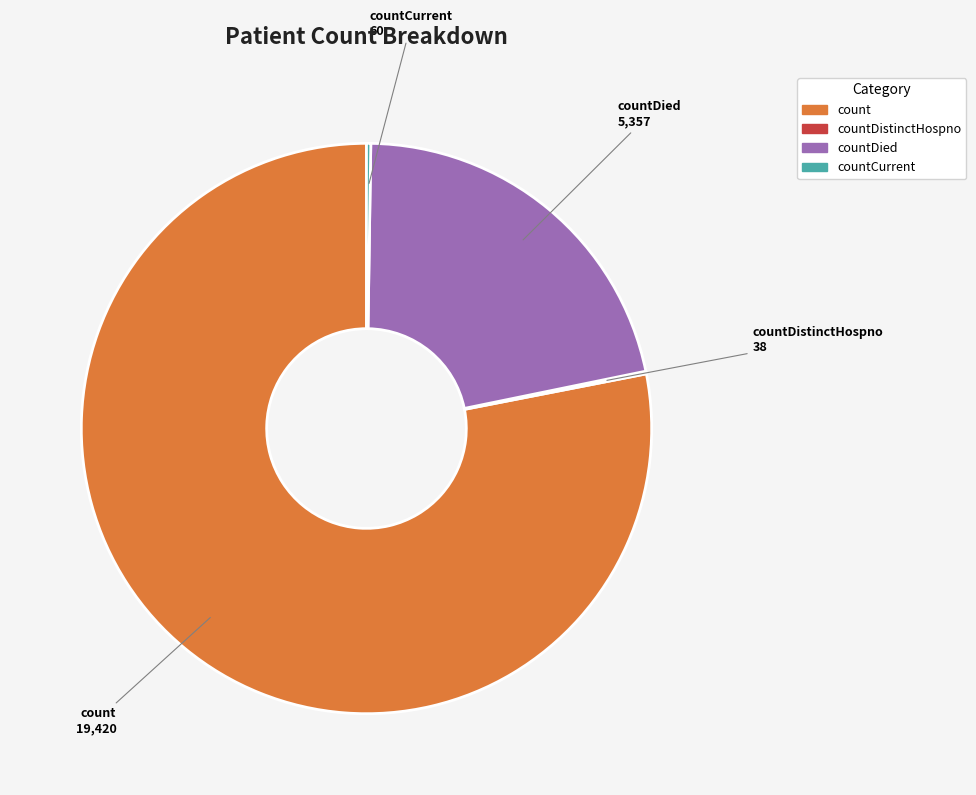

The countDied slice represents 22% of the pie. True or false?

True